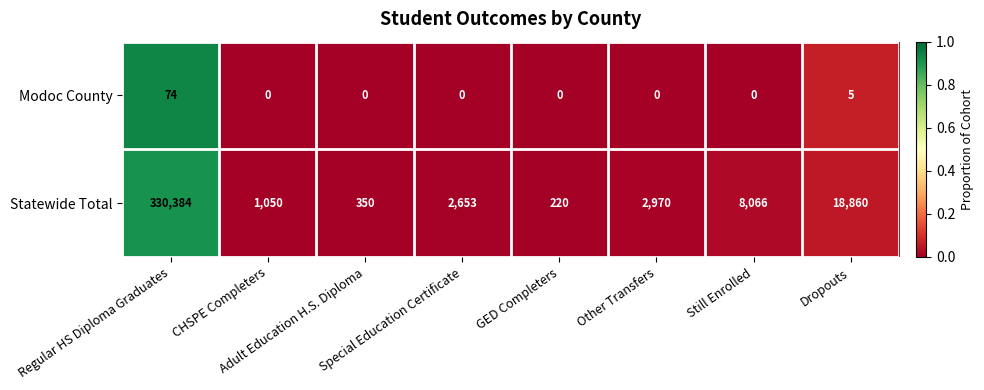

Which series has the largest total across all categories?

Statewide Total